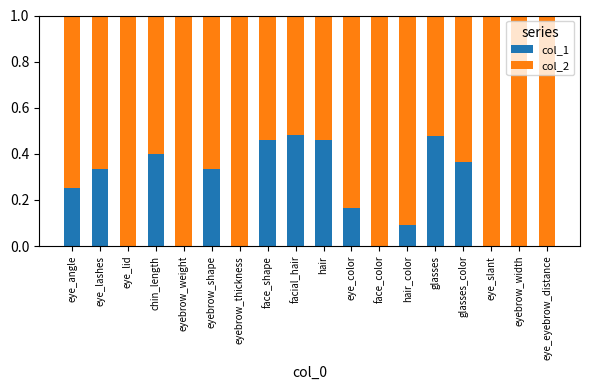

What is the sum of all col_1 values?

3.8